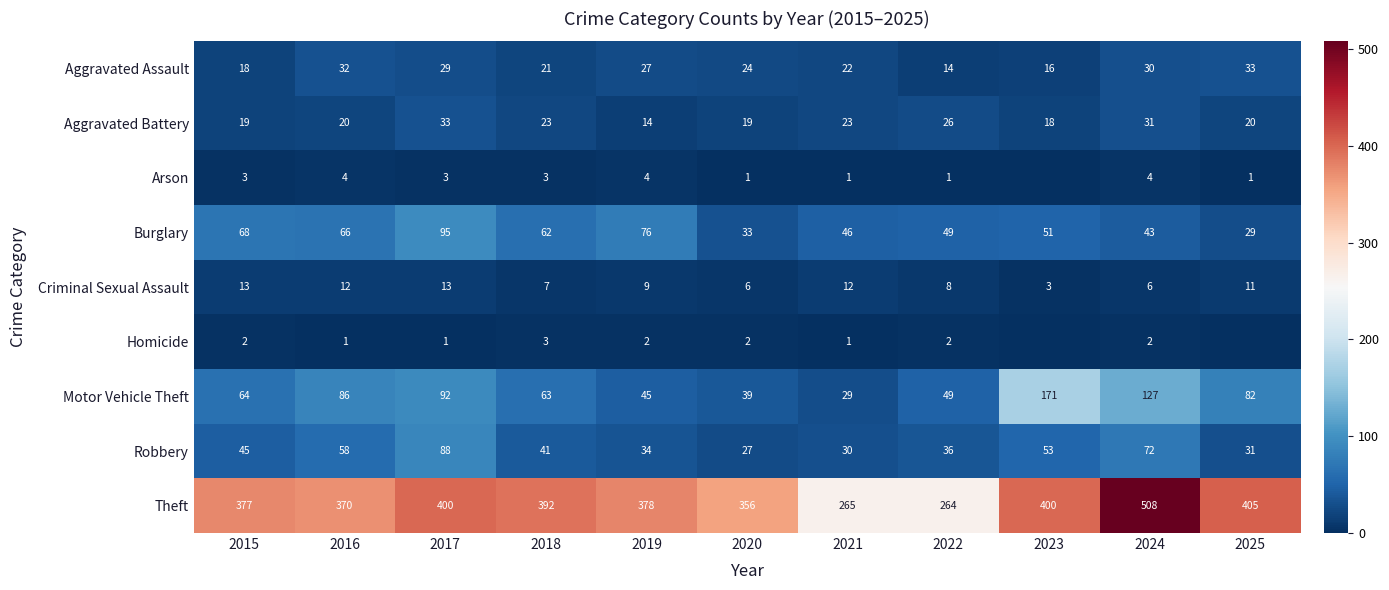

List the labels in order of Robbery value, largest first.

2017, 2024, 2016, 2023, 2015, 2018, 2022, 2019, 2025, 2021, 2020